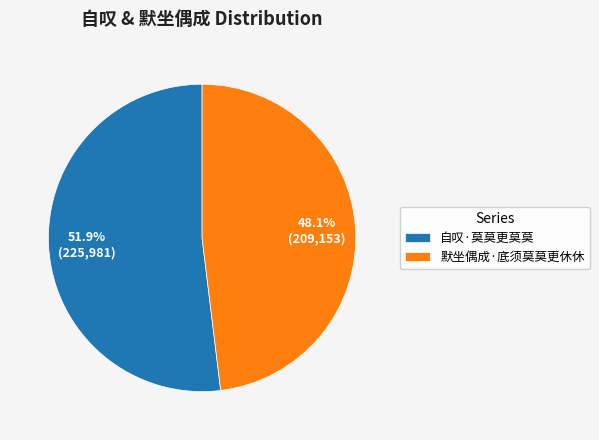

Combined, do 自叹·莫莫更莫莫 and 默坐偶成·底须莫莫更休休 account for over 50%?

Yes